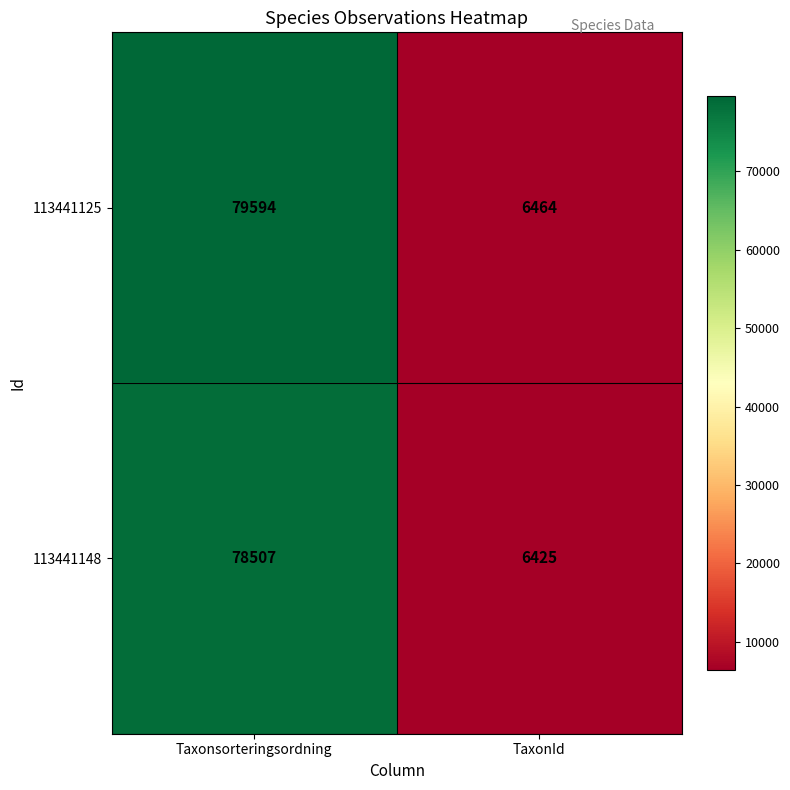

Count the number of categories in the chart.

2